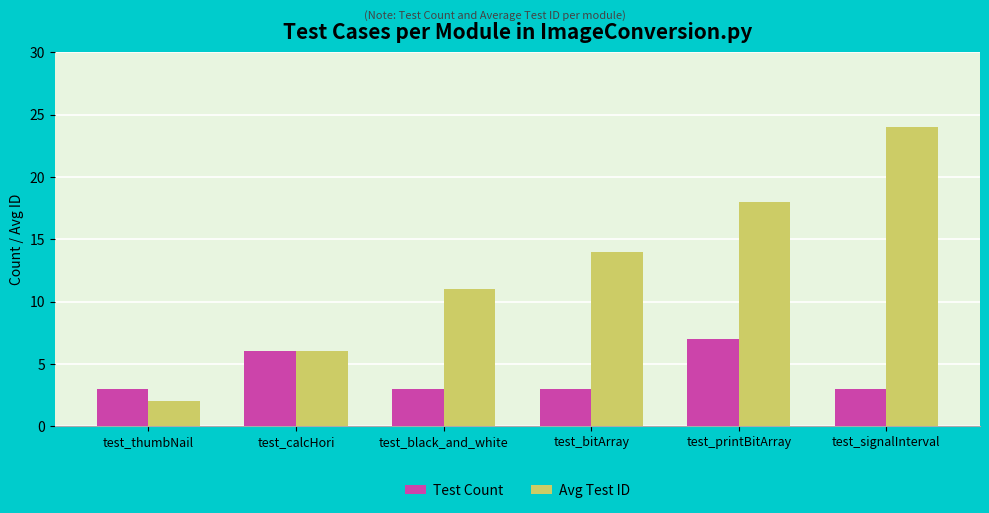

What is the maximum value for Avg Test ID?

24